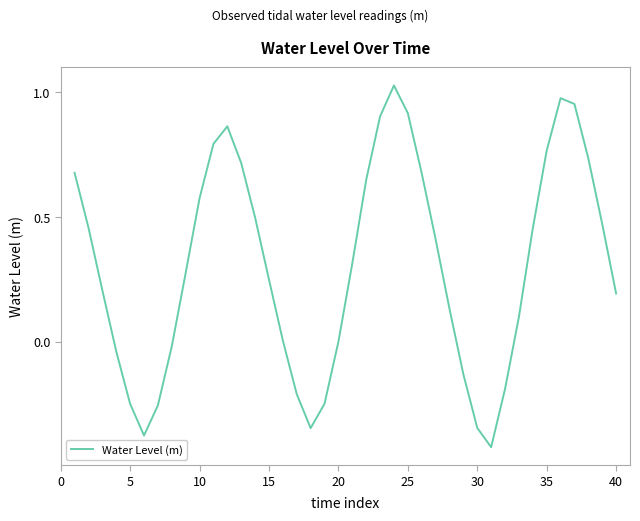

What is the difference between the maximum and minimum values?

1.4